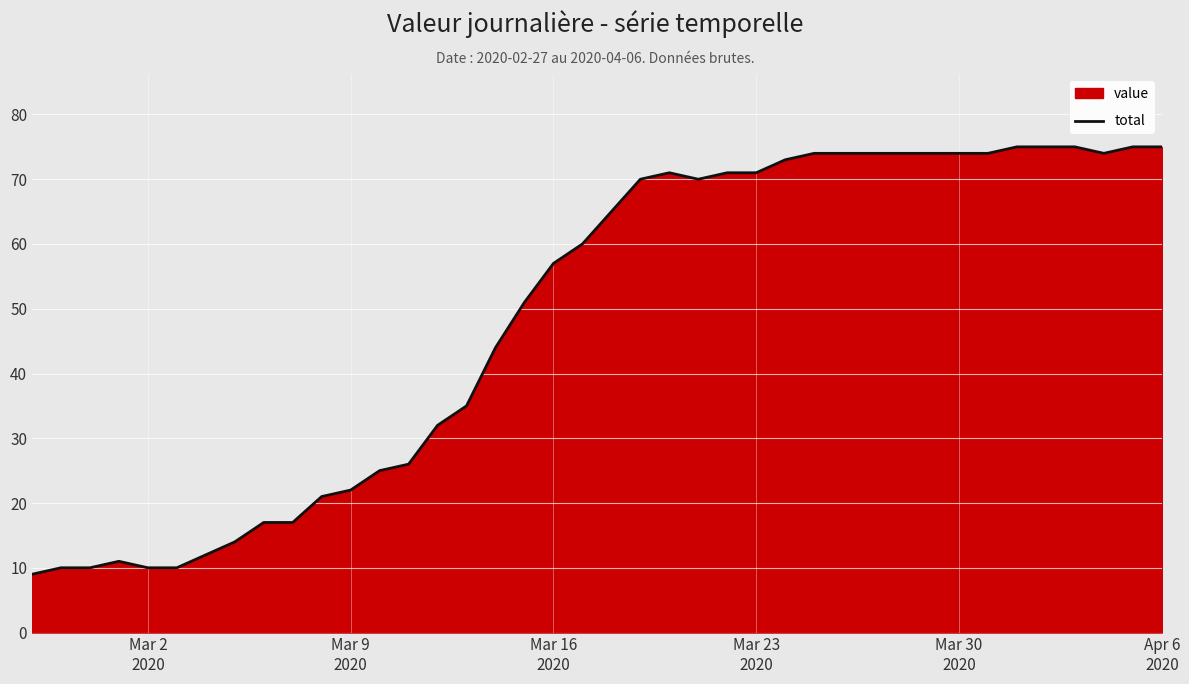

How many interior local peaks (higher than both neighbors) does the data have?

2